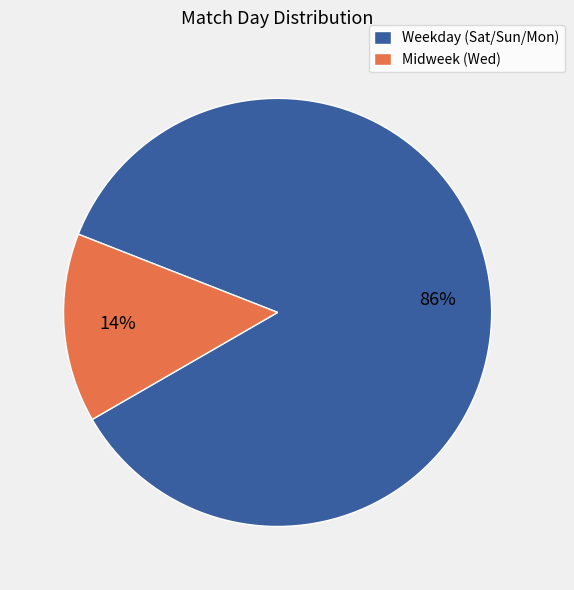

Rank the categories by value from highest to lowest.

Weekday (Sat/Sun/Mon), Midweek (Wed)